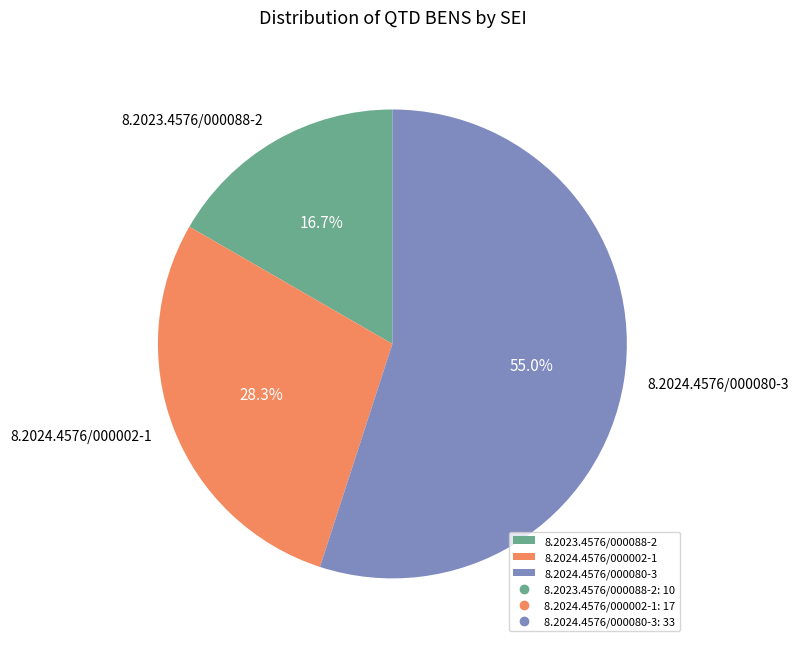

Approximately how many times larger is the value at 8.2024.4576/000002-1 compared to 8.2023.4576/000088-2?

1.7